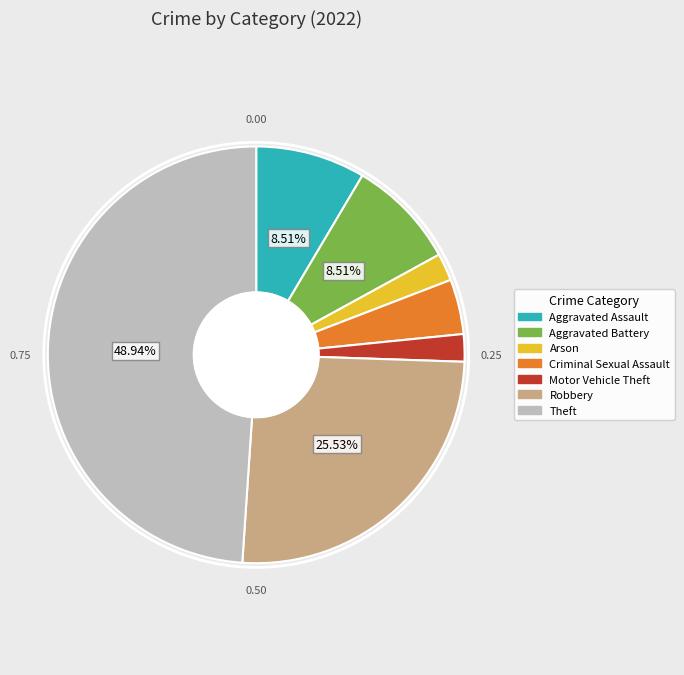

To the nearest percent, what is the difference between the largest and smallest slice percentages?

47%